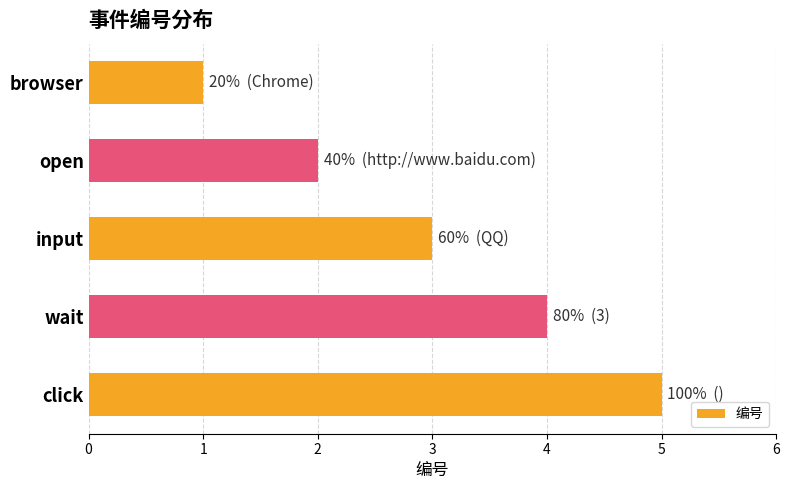

Are the bars horizontal?

Yes